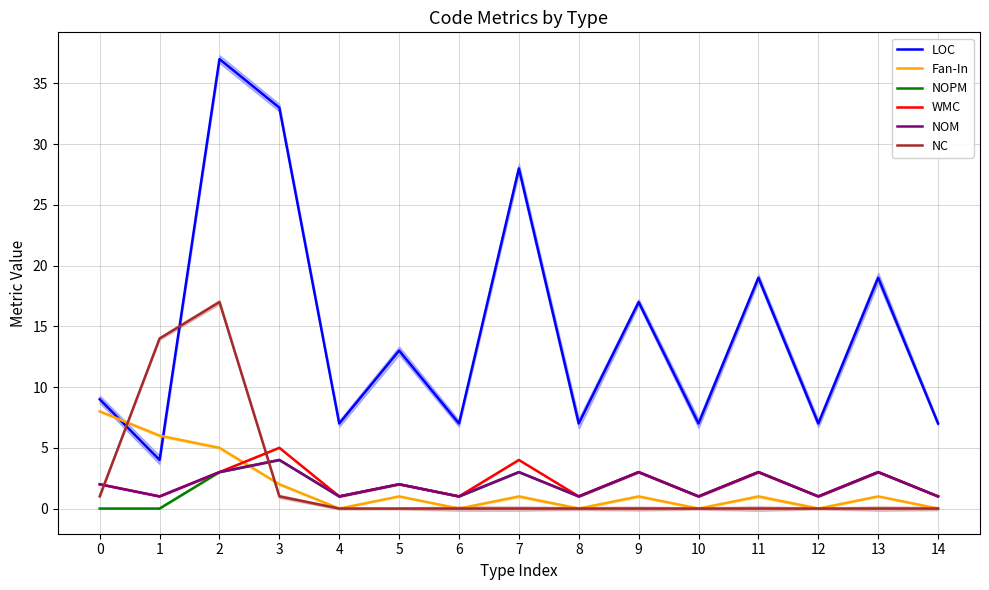

What is the difference between the maximum and minimum values in the WMC series?

4